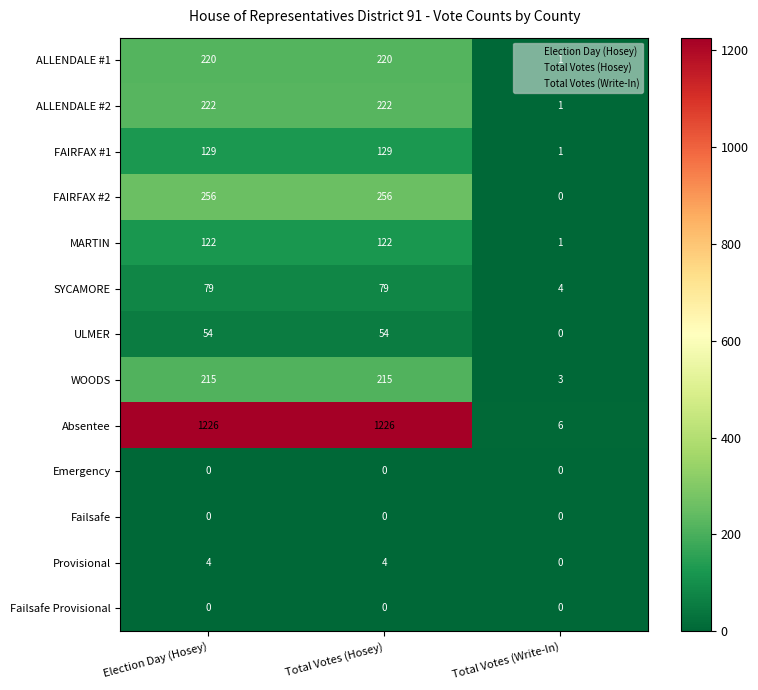

Which series changed the most between Election Day (Hosey) and Total Votes (Write-In)?

Absentee